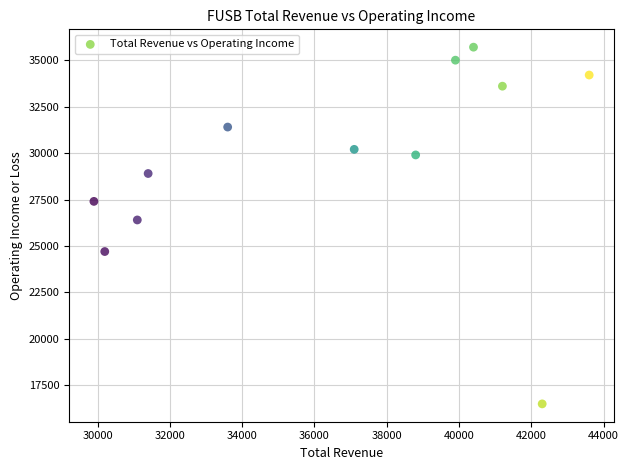

What Y value in the scatter plot is closest to 26100?

26400